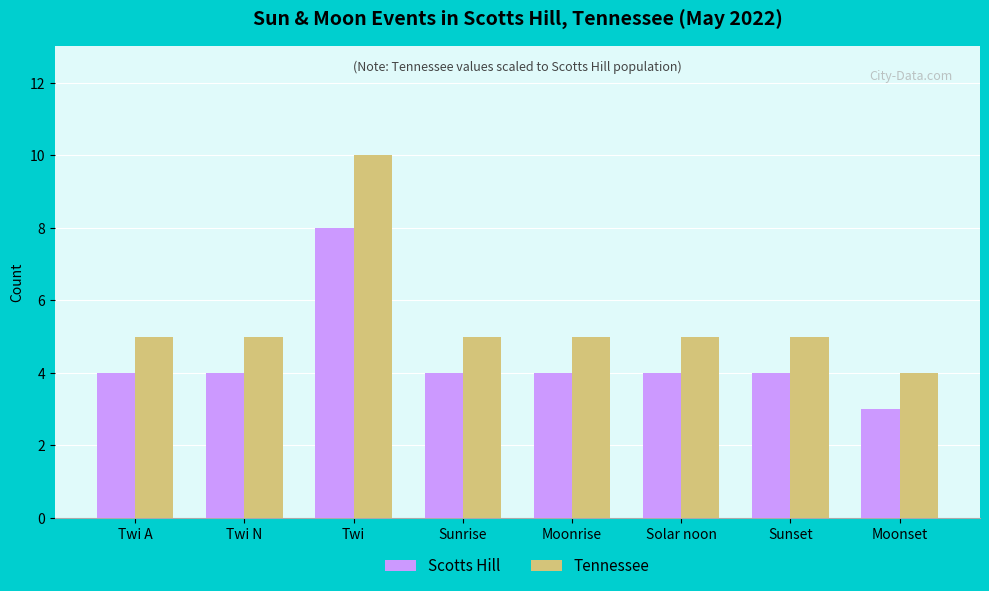

Is it true that Tennessee equals 6 at Moonset?

False